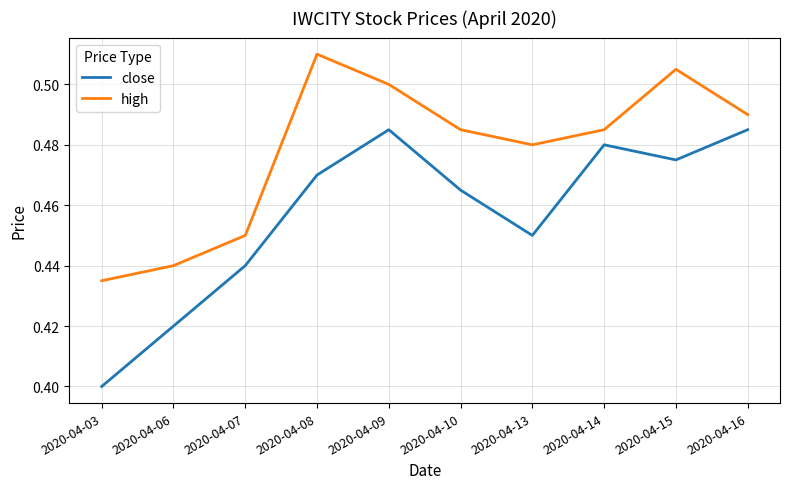

Which label corresponds to the largest value in the chart?

2020-04-08